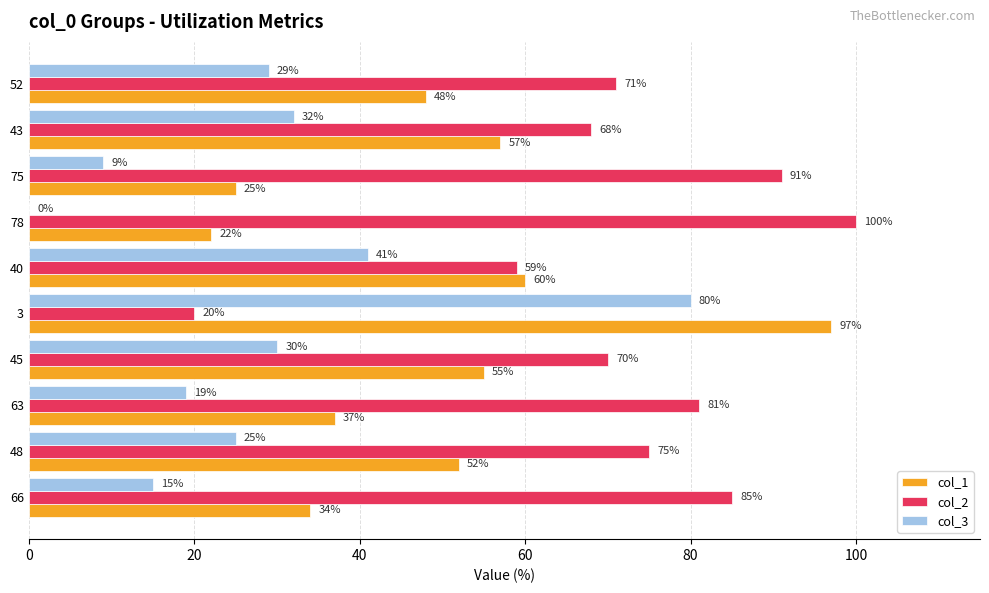

True or false: col_3 has a value of 32 at 43.

True